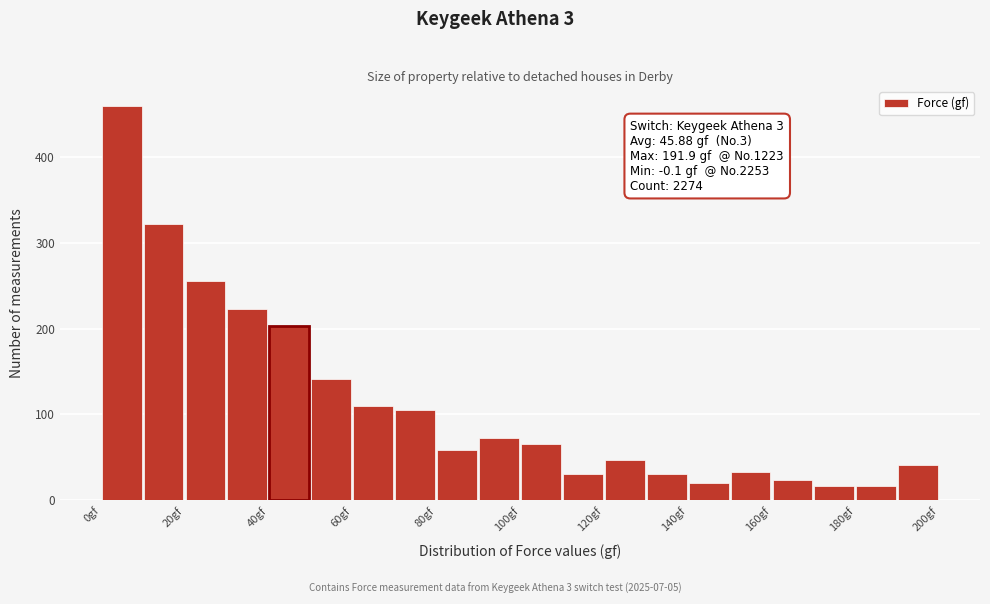

Over which range of the x-axis is the bar tallest?

0 to 10